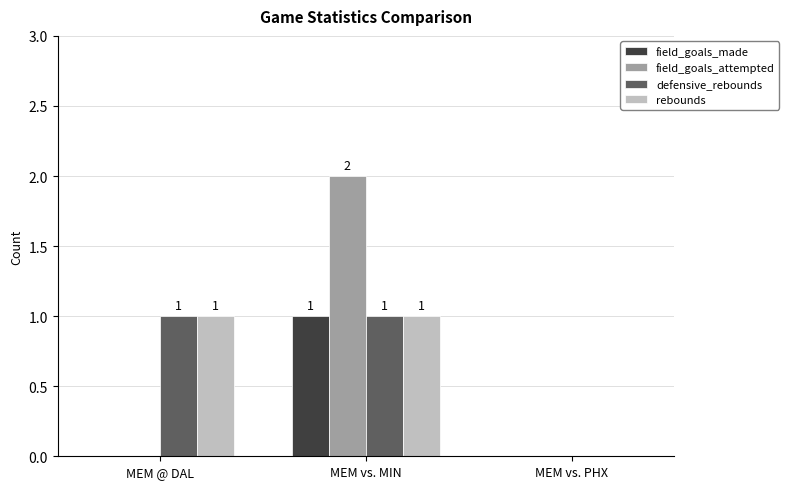

What is the sum of all defensive_rebounds values?

2